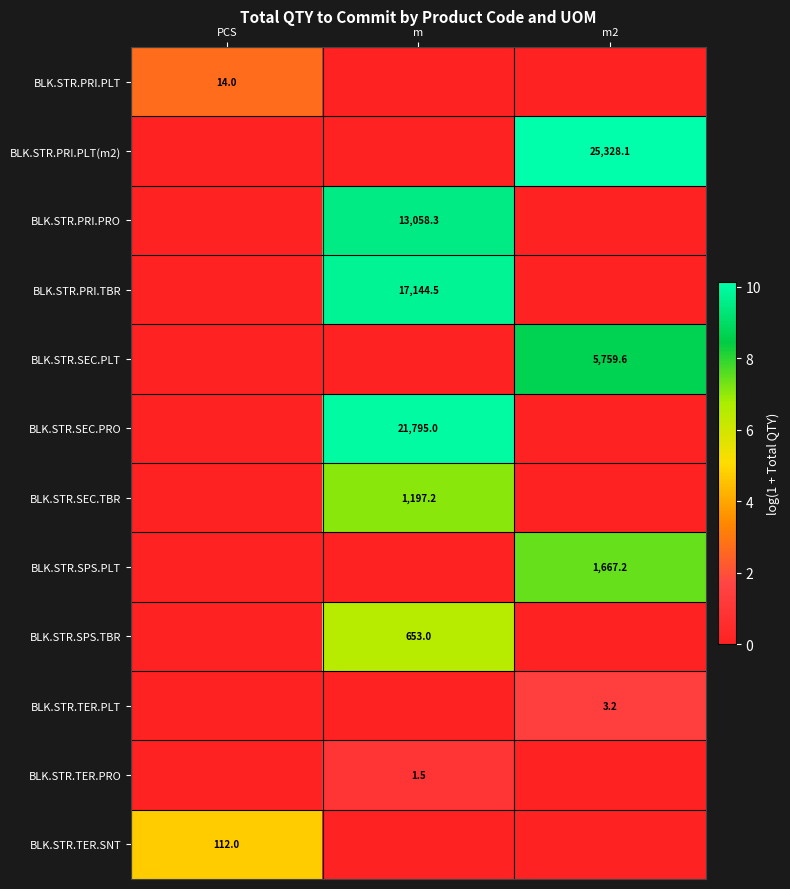

Is it true that BLK.STR.SEC.PLT equals 5759.6 at m2?

True